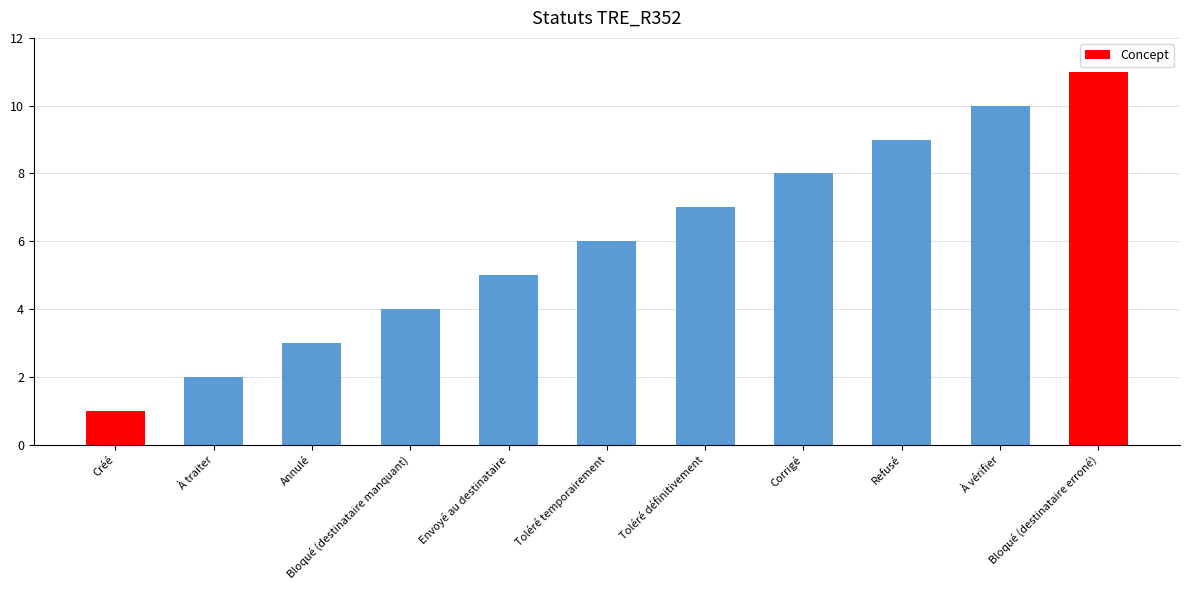

Which has a higher value, Bloqué (destinataire erroné) or Envoyé au destinataire?

Bloqué (destinataire erroné)